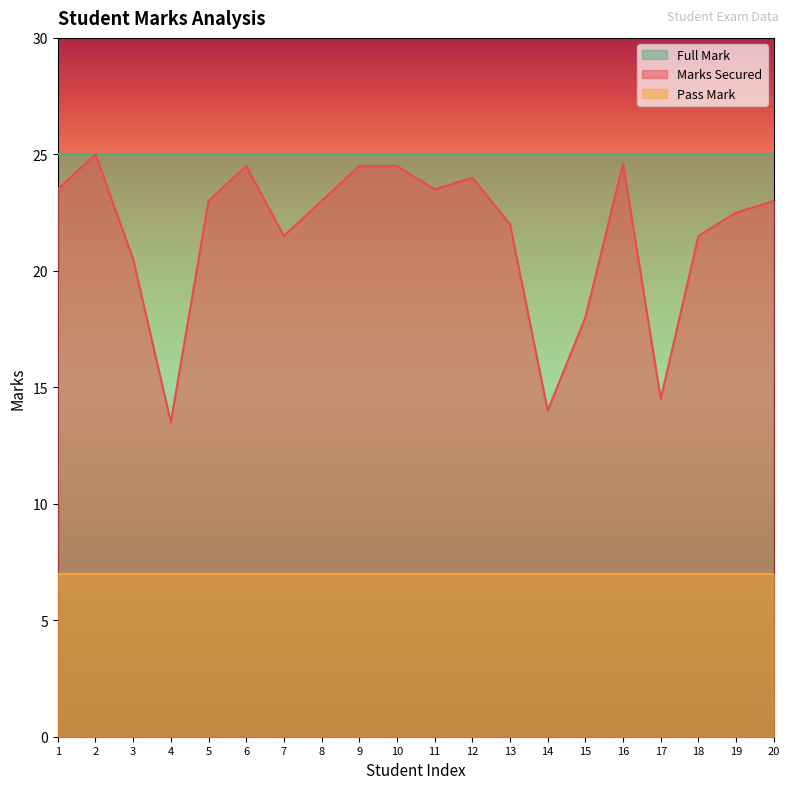

What is the smallest value displayed?

7.0